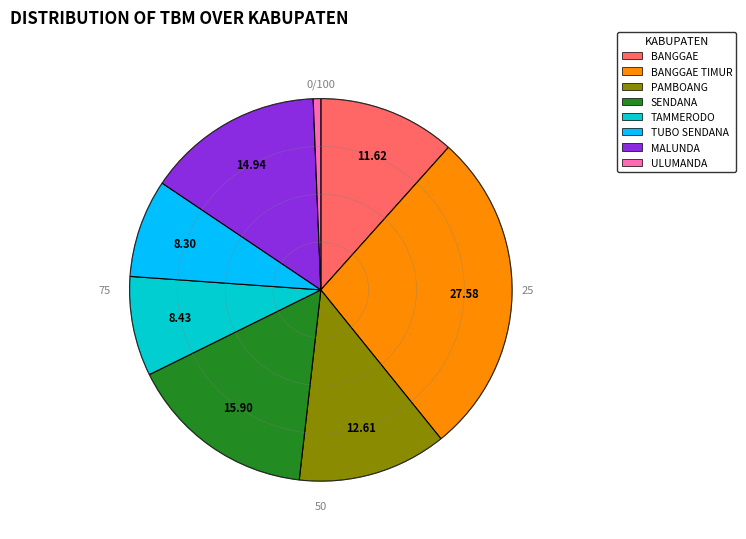

Is there any slice that represents more than half of the pie?

No